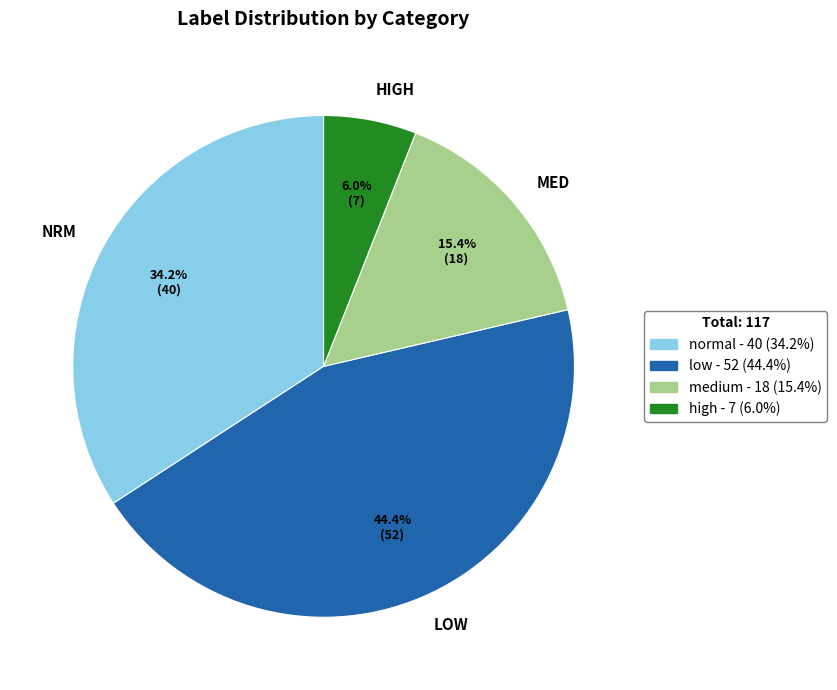

What portion of the pie excludes MED?

84.6%